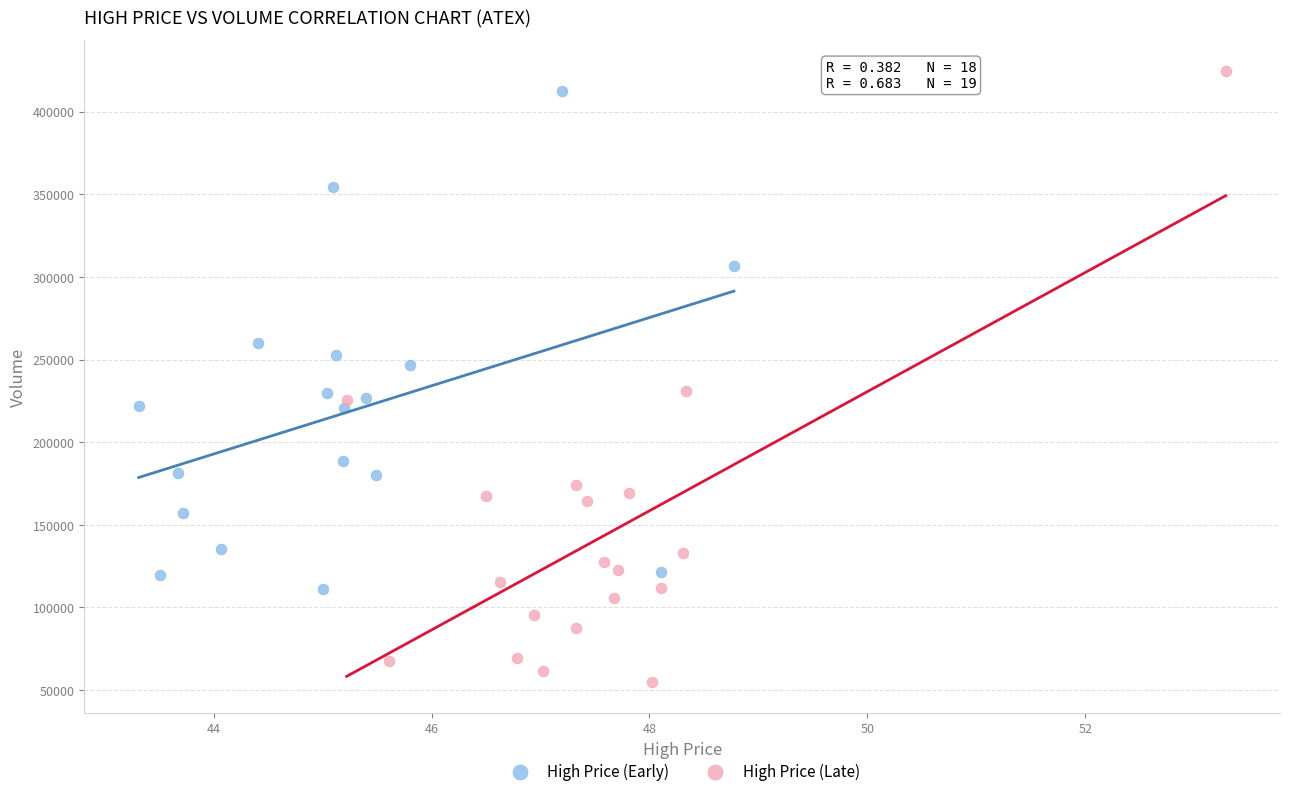

Which series contains the lowest Y value?

High Price (Late)